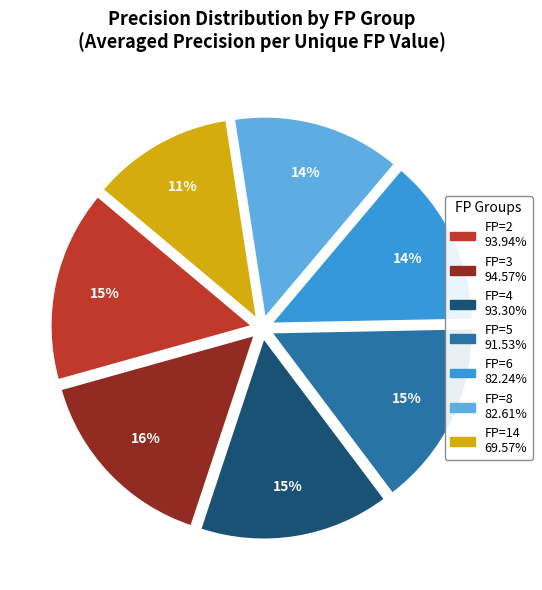

Does any single category account for the majority?

No